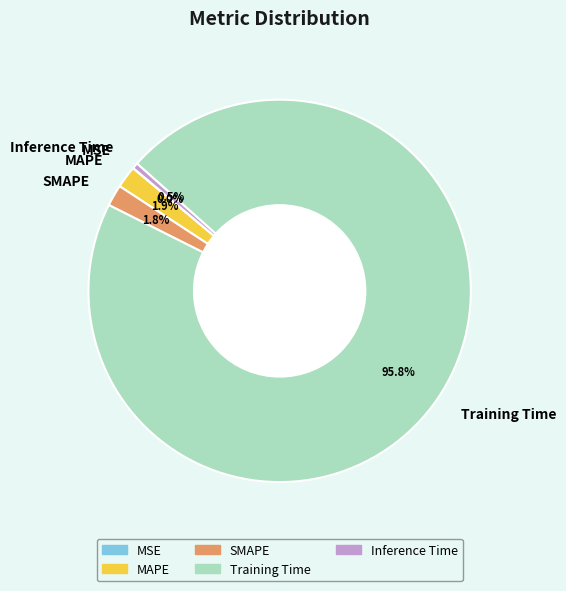

To the nearest percent, what is the average slice percentage?

20%